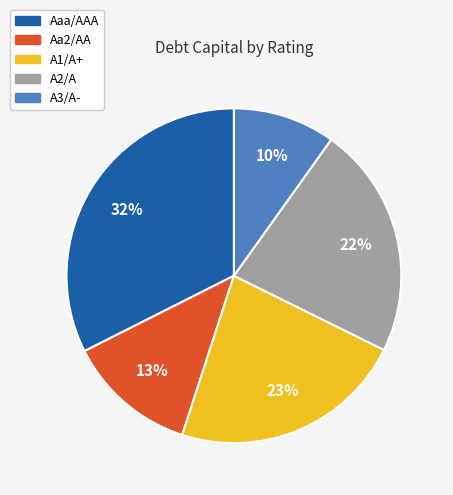

Count the number of slices in the pie.

5